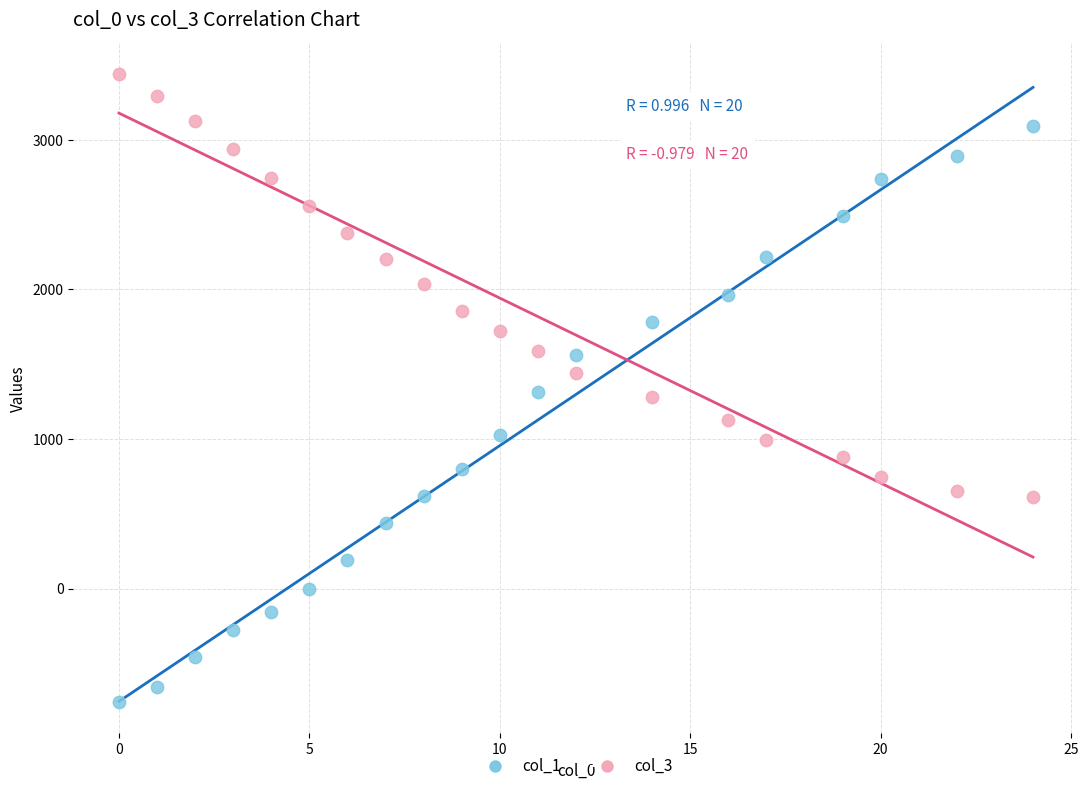

Which series reaches the minimum Y coordinate?

col_1